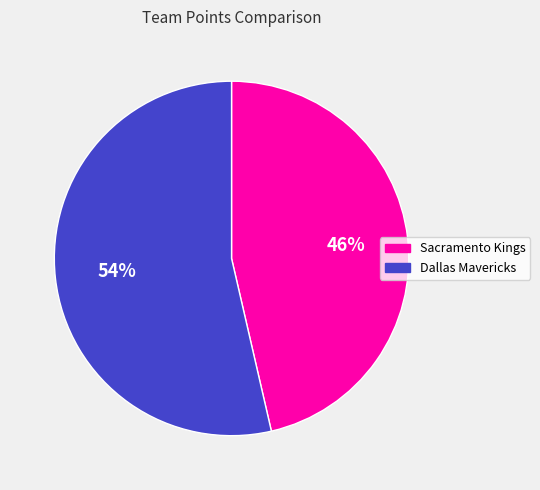

What percentage is the Sacramento Kings slice, to the nearest percent?

46%